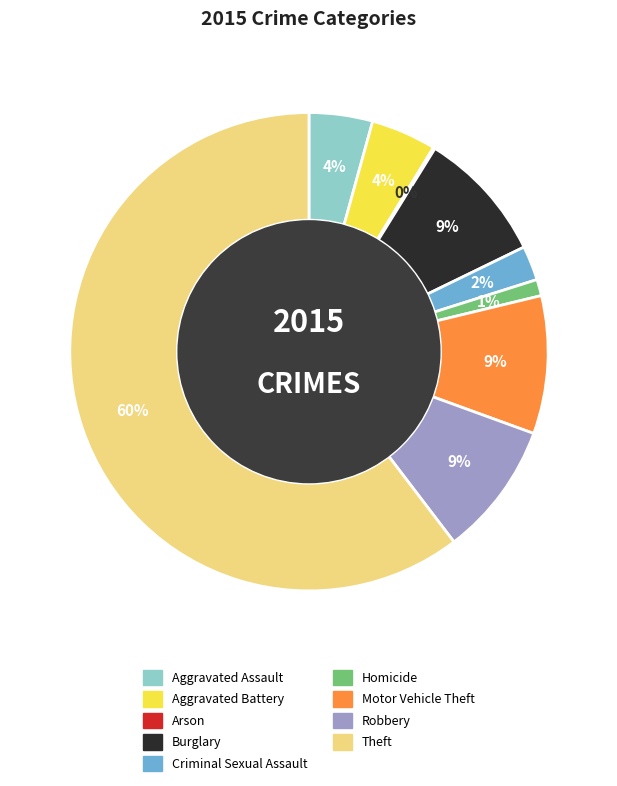

Is it true that Homicide is 1% of the pie?

True